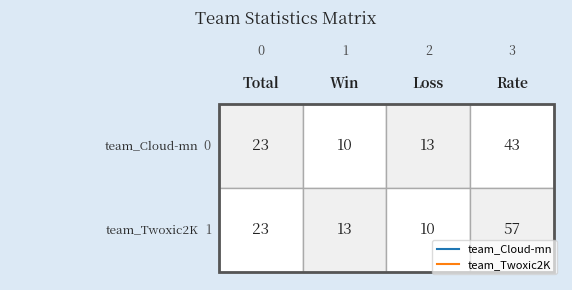

Is it true that team_Cloud-mn equals 72 at 3?

False